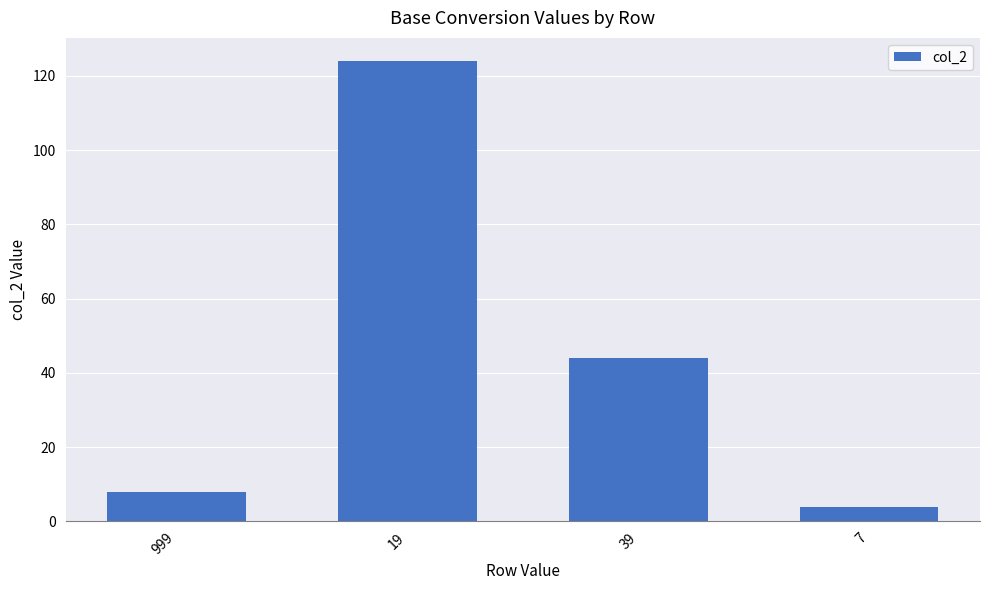

Reading left to right, extract all data points from this chart.

8	124	44	4